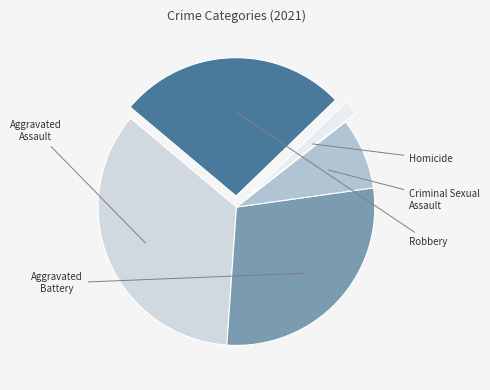

Count the number of slices in the pie.

5